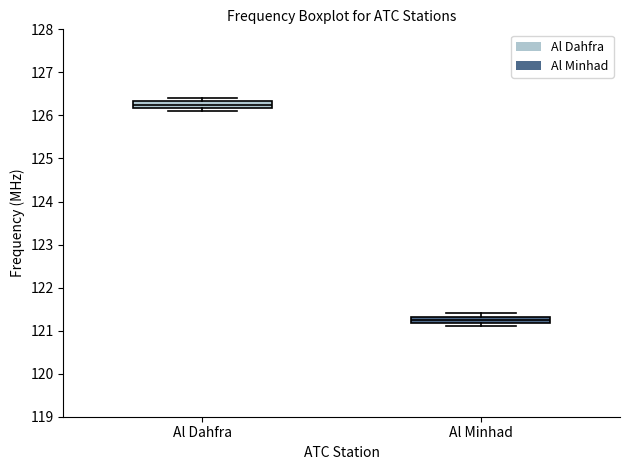

Reading left to right, read every box against the y-axis: the position of its median line, the range the box covers, and the ends of its whiskers. The values are not printed on the chart, so give them approximately, as read against the axis.

Al Dahfra: median 126.3 (inside the box), box 126.2 to 126.3, whiskers 126.1 to 126.4
Al Minhad: median 121.3 (inside the box), box 121.2 to 121.3, whiskers 121.1 to 121.4